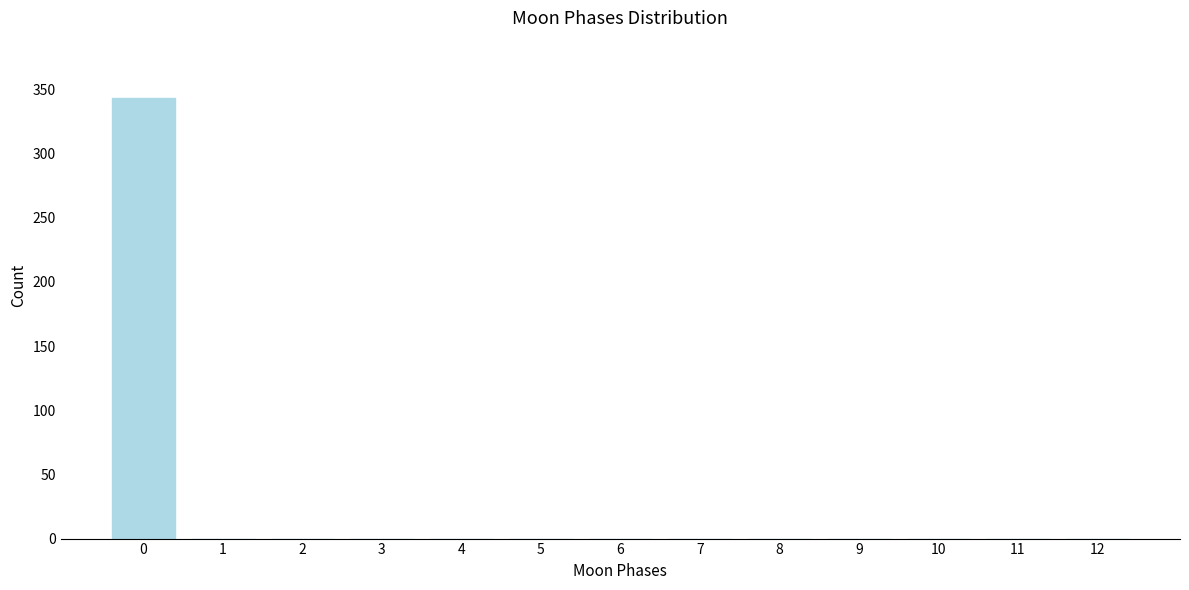

Reading left to right, list all the values displayed in this chart.

0=343	1=0	2=0	3=0	4=0	5=0	6=0	7=0	8=0	9=0	10=0	11=0	12=0